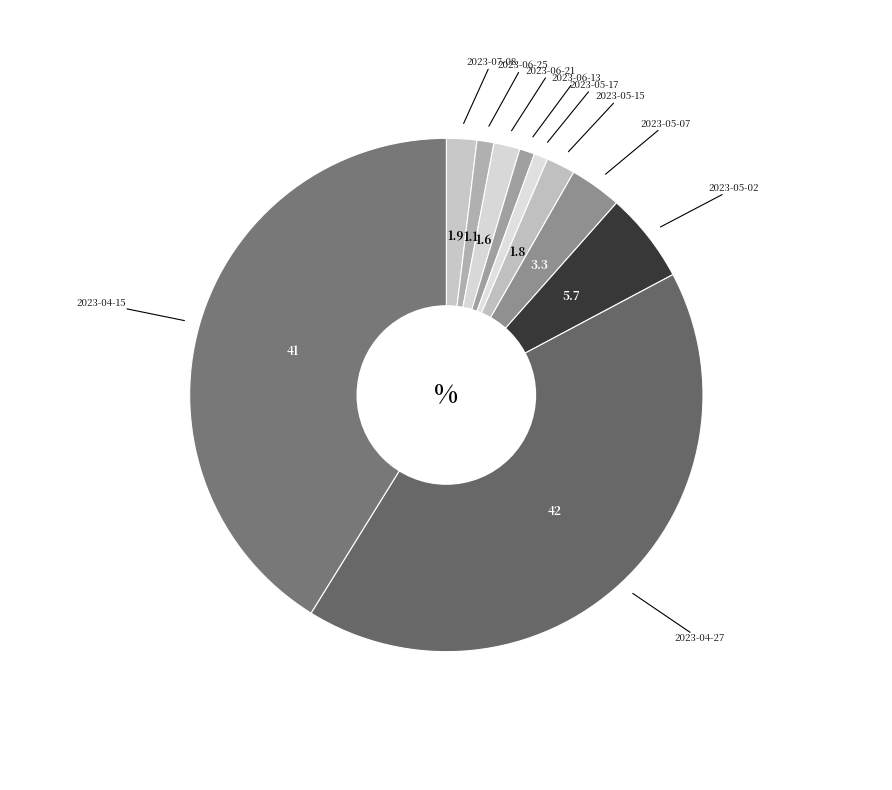

Rank the categories by value from highest to lowest.

2023-04-27, 2023-04-15, 2023-05-02, 2023-05-07, 2023-07-08, 2023-05-15, 2023-06-21, 2023-06-25, 2023-06-13, 2023-05-17